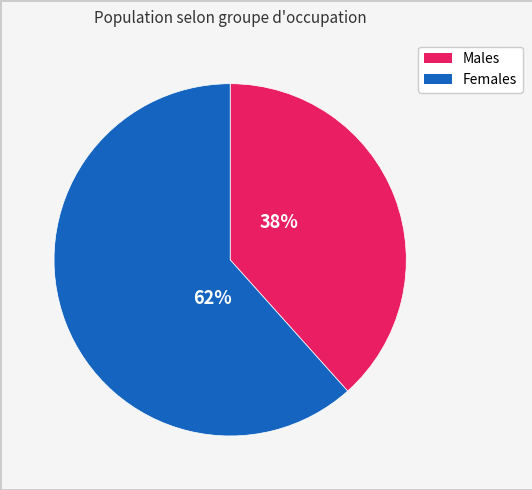

Is there any slice that represents more than half of the pie?

Yes